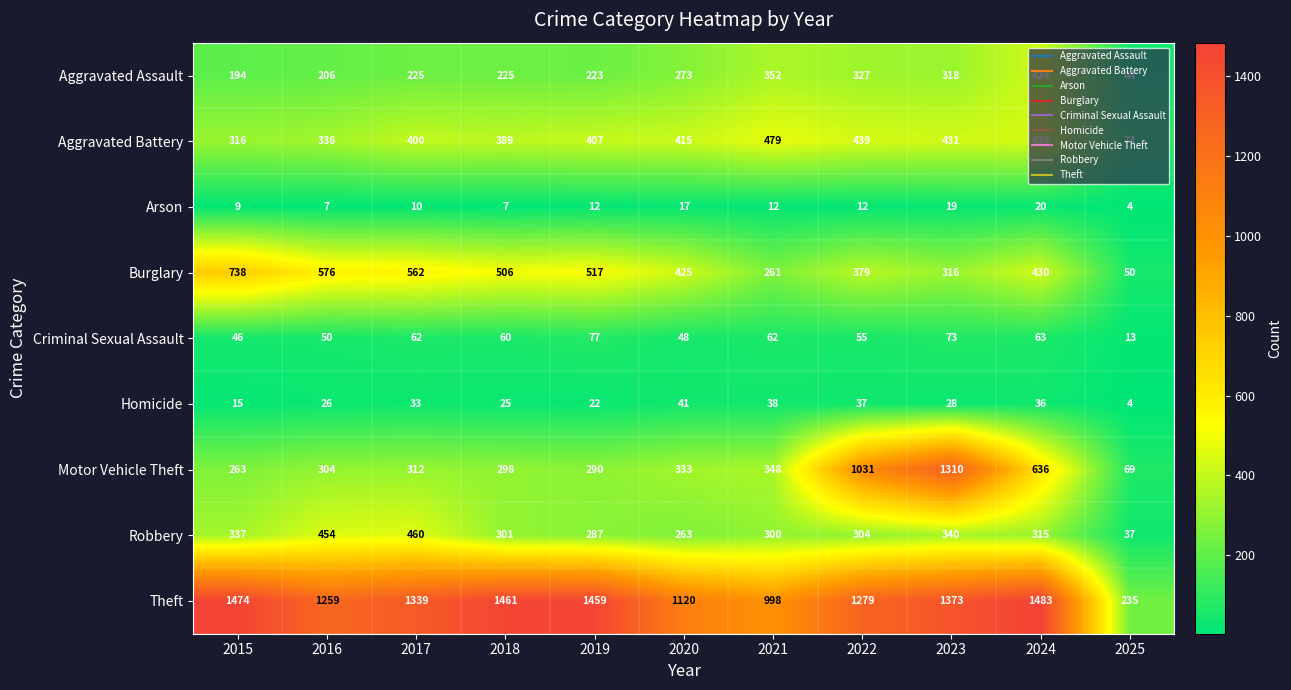

Which series has the largest total across all categories?

Theft